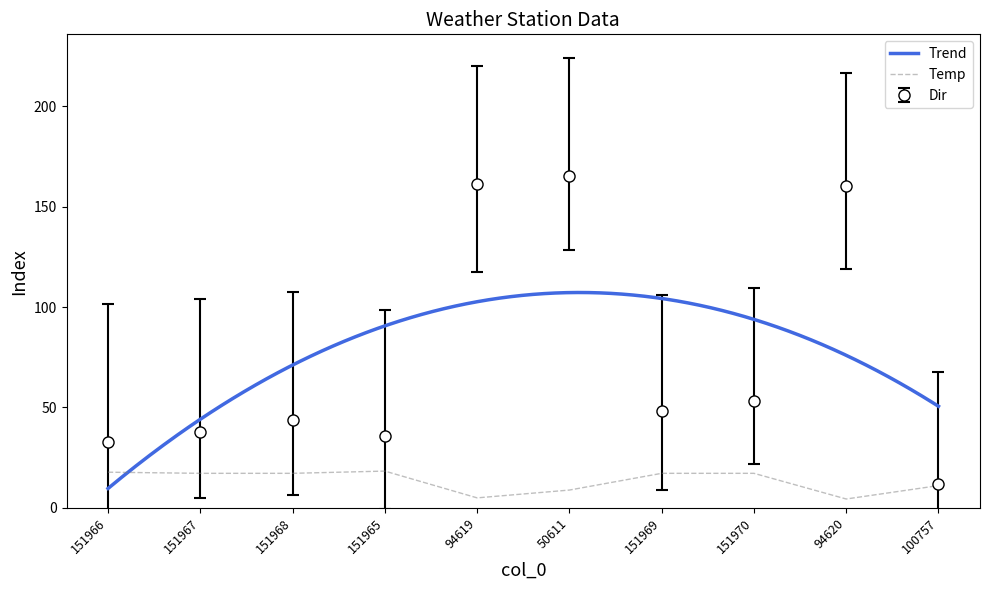

What value does the Dir series have at 151967?

38.0